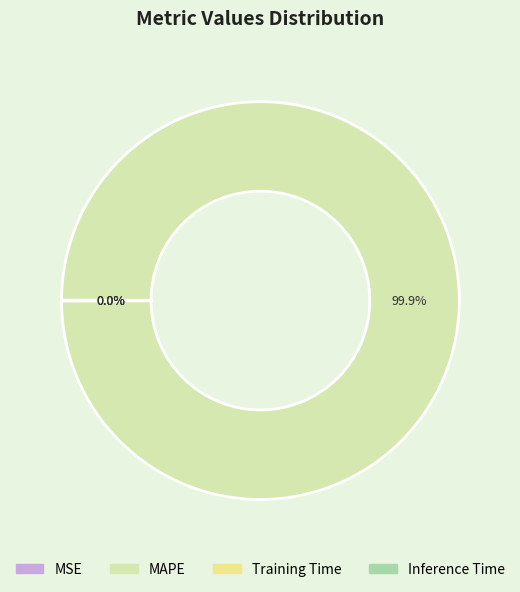

Which category accounts for the majority?

MAPE